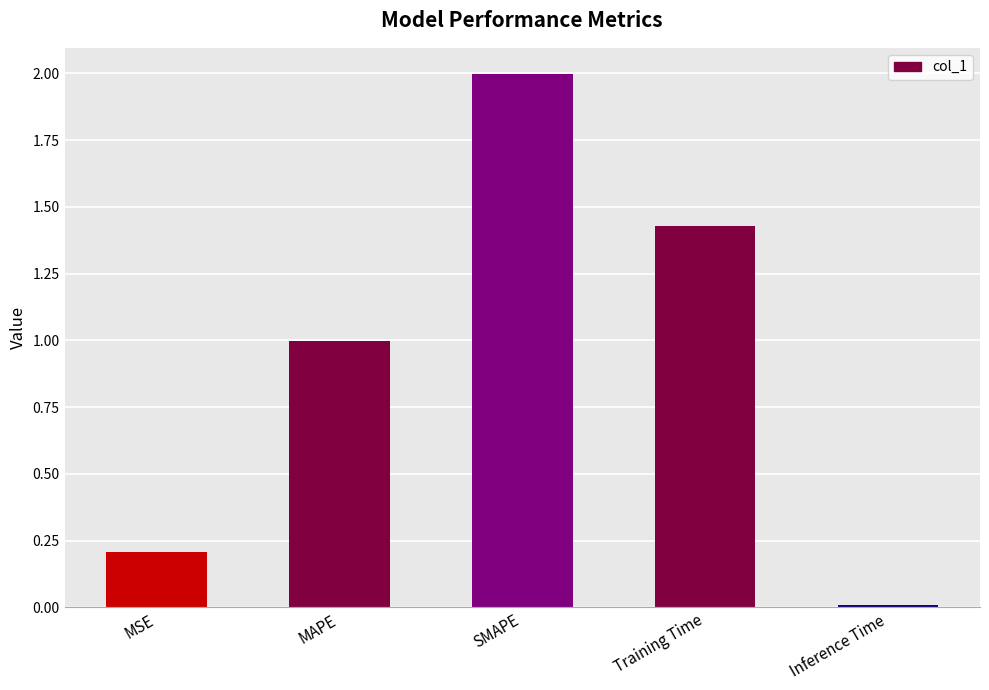

What is the greatest value displayed?

2.0